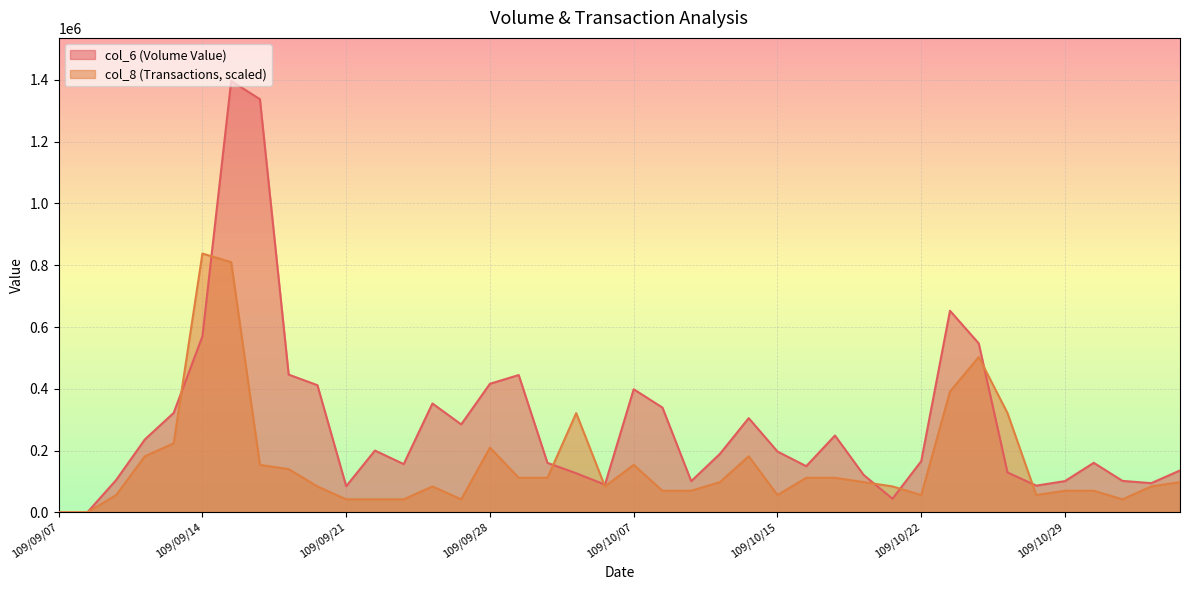

How many categories are shown in the chart?

40